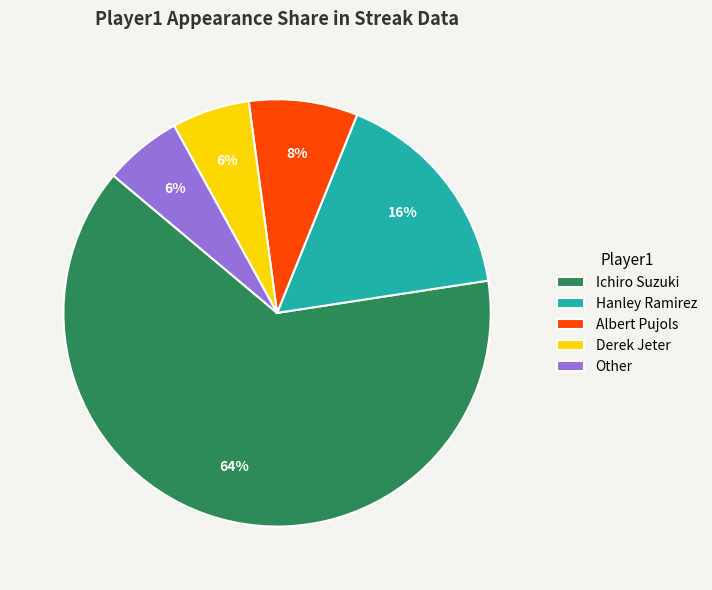

The Other slice represents 6% of the pie. True or false?

True